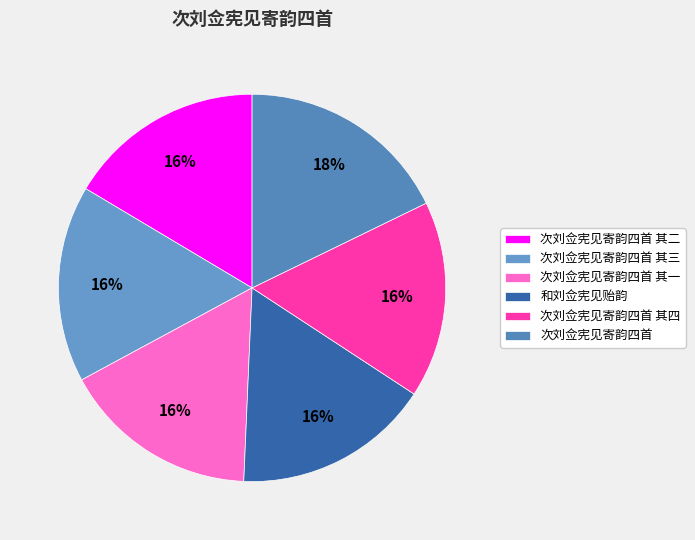

What is the total percentage of 次刘佥宪见寄韵四首 其一 and 和刘佥宪见贻韵?

32.9%